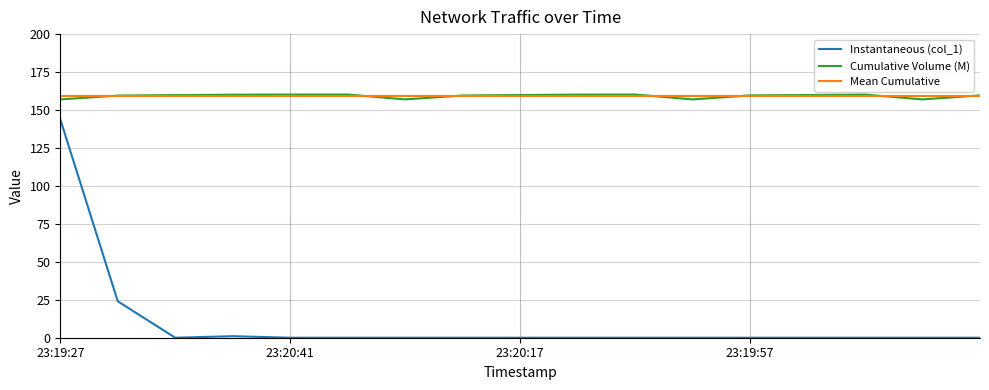

How many points are lower than both their immediate neighbors (excluding endpoints)?

1